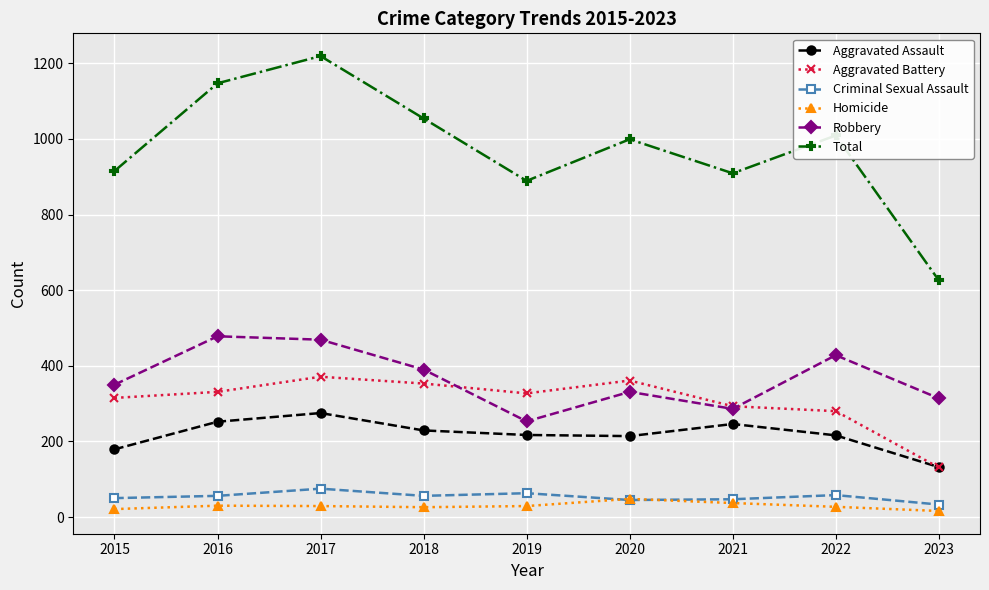

At how many categories does at least one series exceed 267?

9